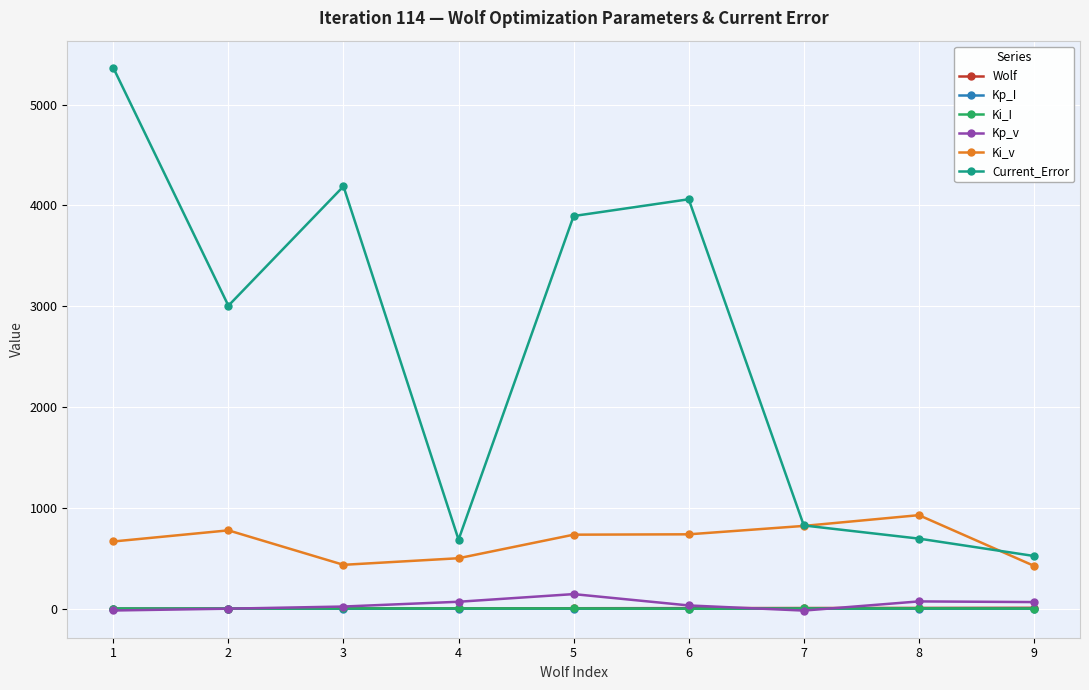

Which series has the largest range (max minus min)?

Current_Error